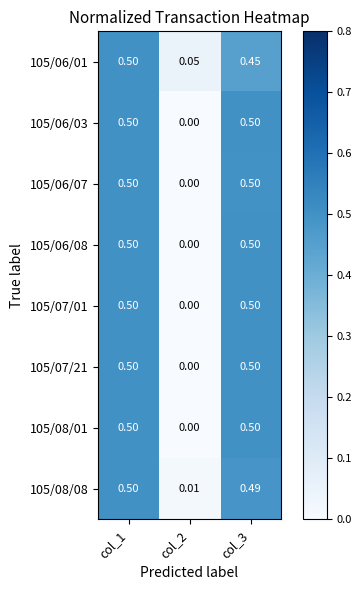

Is the value of 105/06/01 at col_1 greater than the value of 105/07/21 at col_2?

Yes